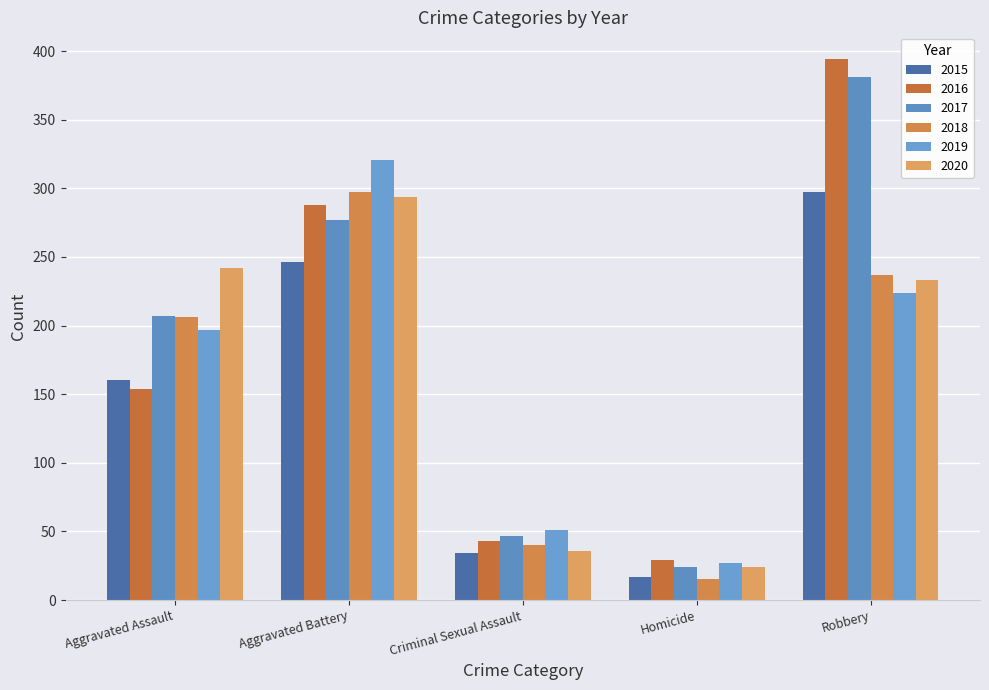

True or false: 2015 has a value of 17 at Homicide.

True